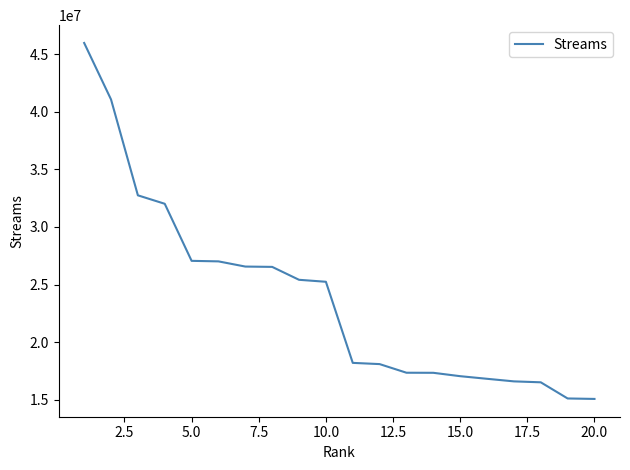

What is the greatest value displayed?

45977242